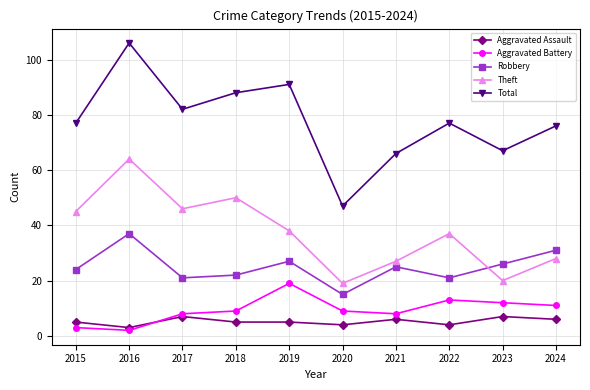

In Robbery, how many points are higher than both neighbors (excluding endpoints)?

3